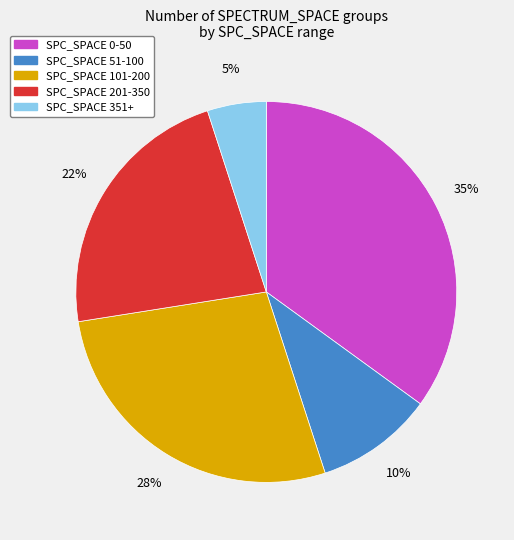

Is there any slice that represents more than half of the pie?

No